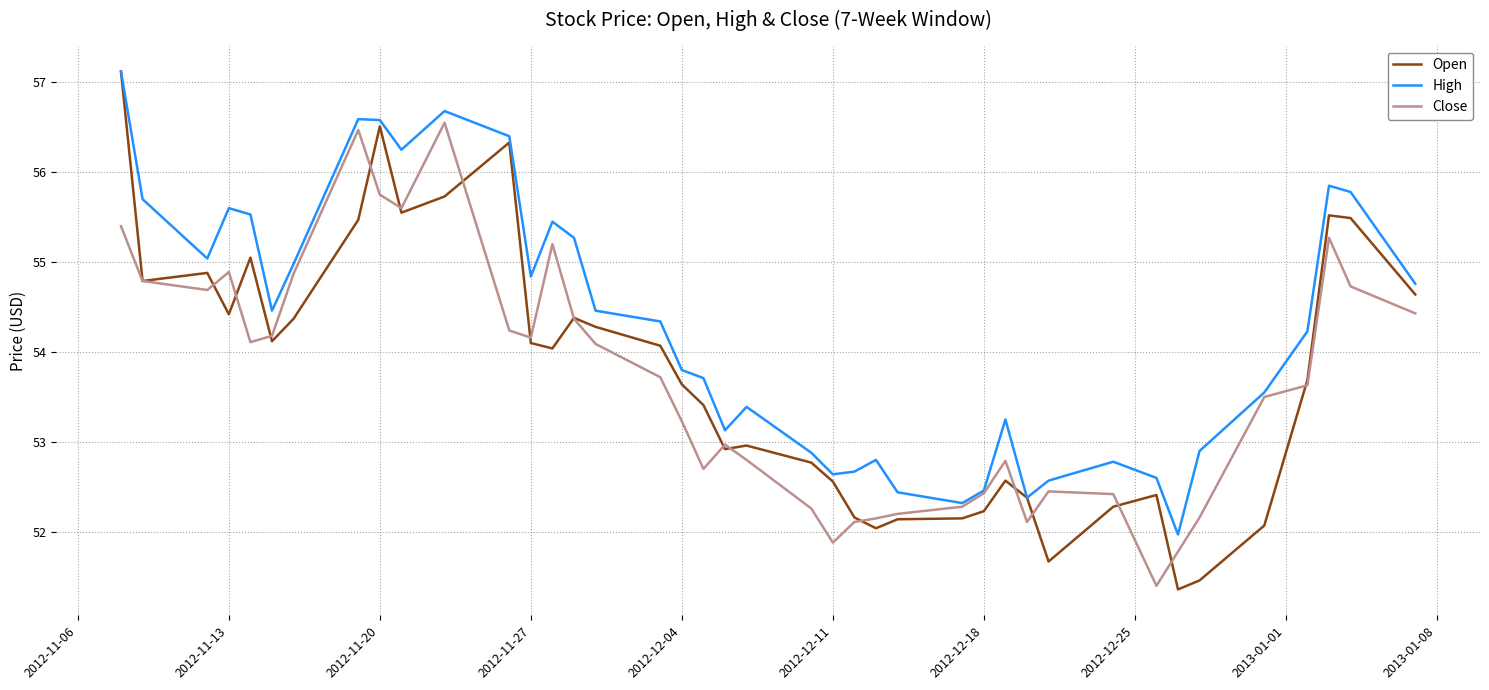

Which series has the largest total across all categories?

High